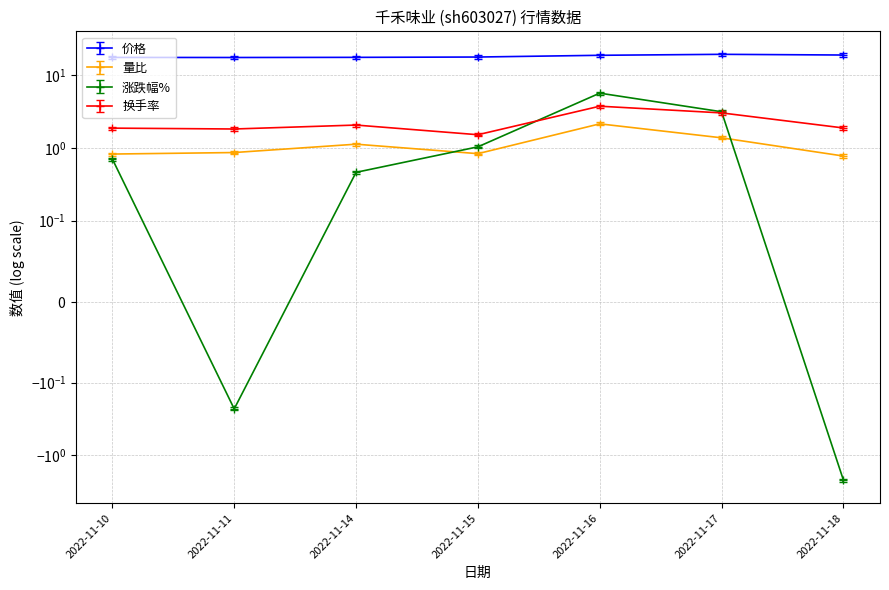

How many values in 涨跌幅% are above zero?

5